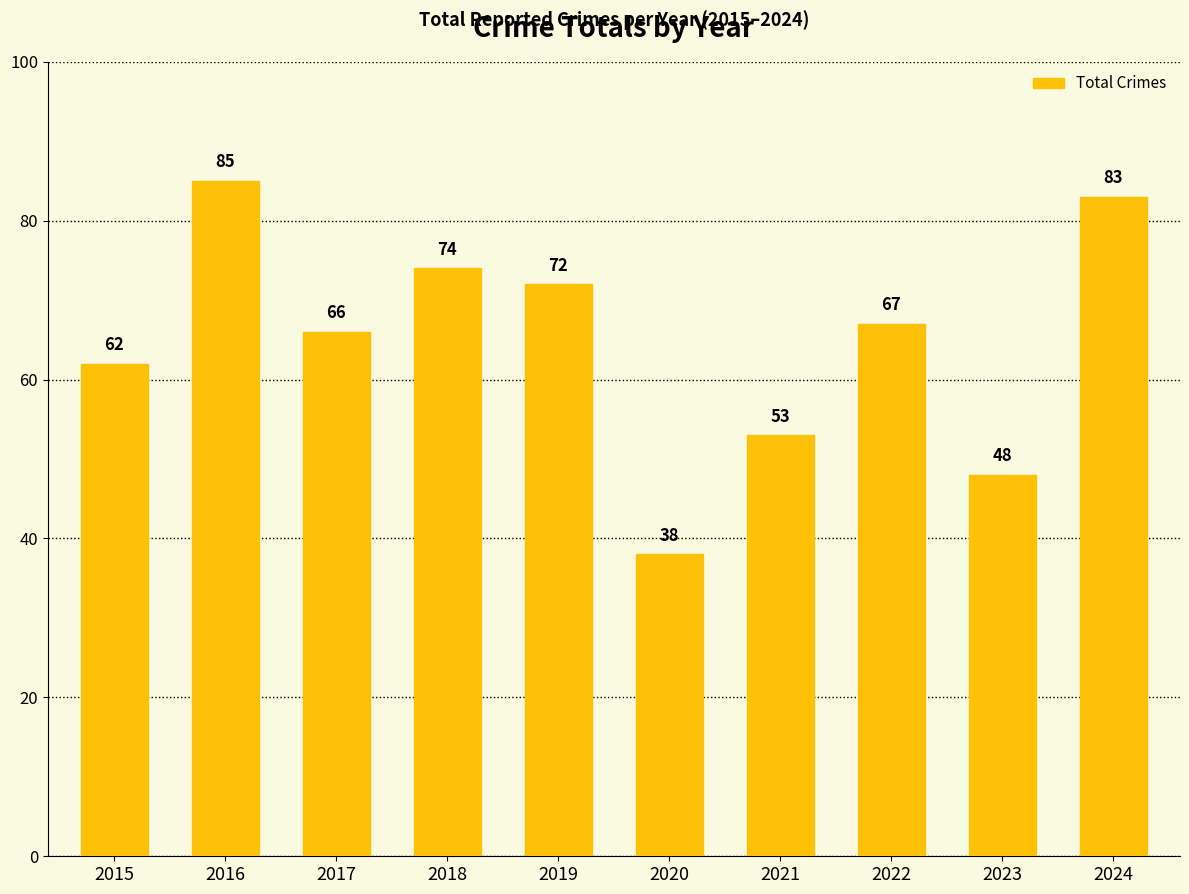

What is the greatest value displayed?

85